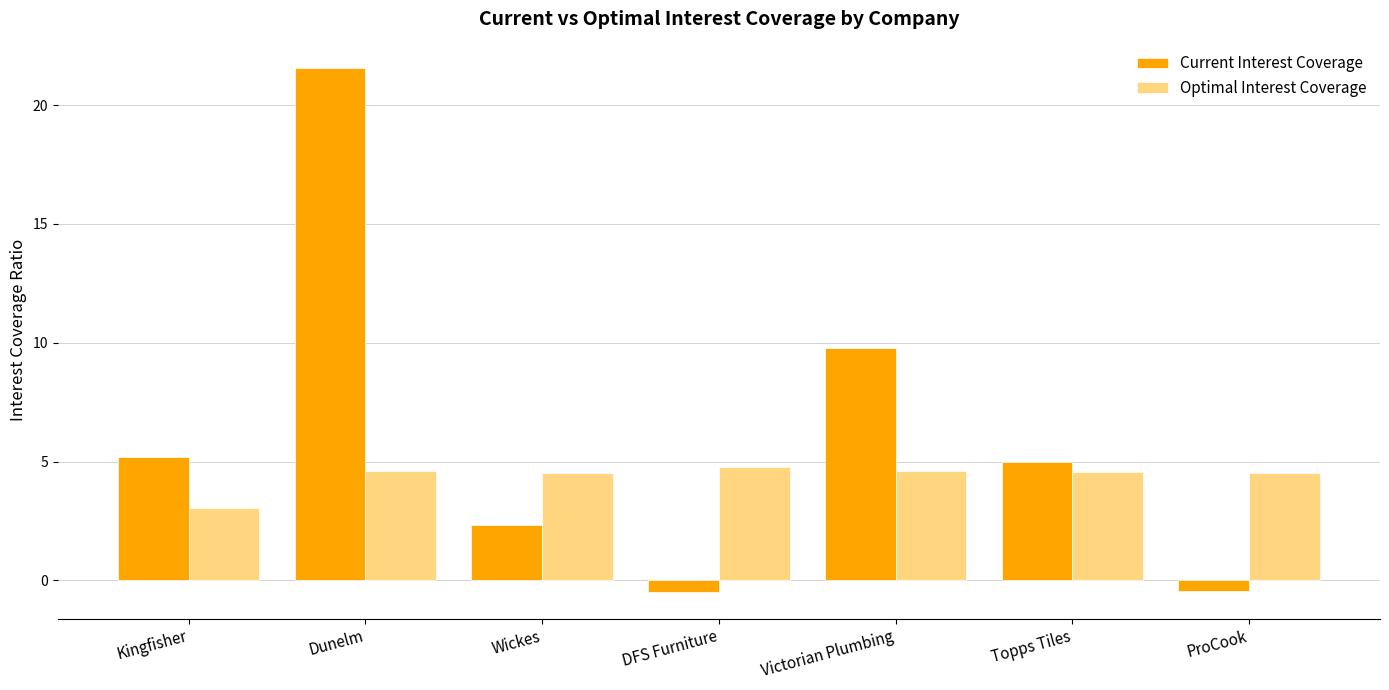

What is the label of the 4th bar from the left?

DFS Furniture